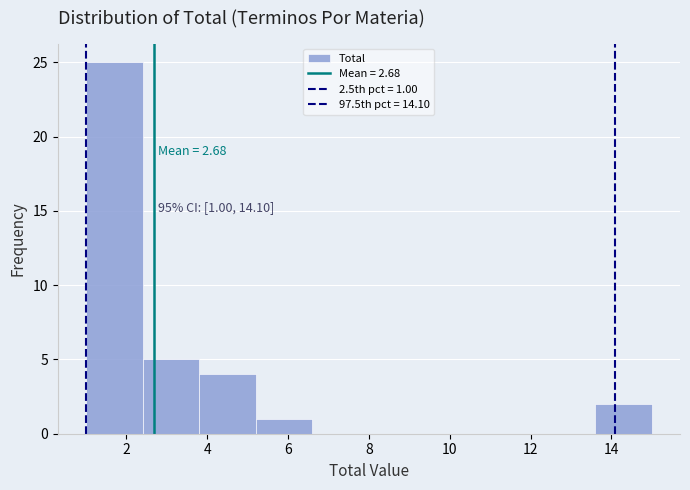

Which range on the x-axis has the tallest bar?

1.0 to 2.4